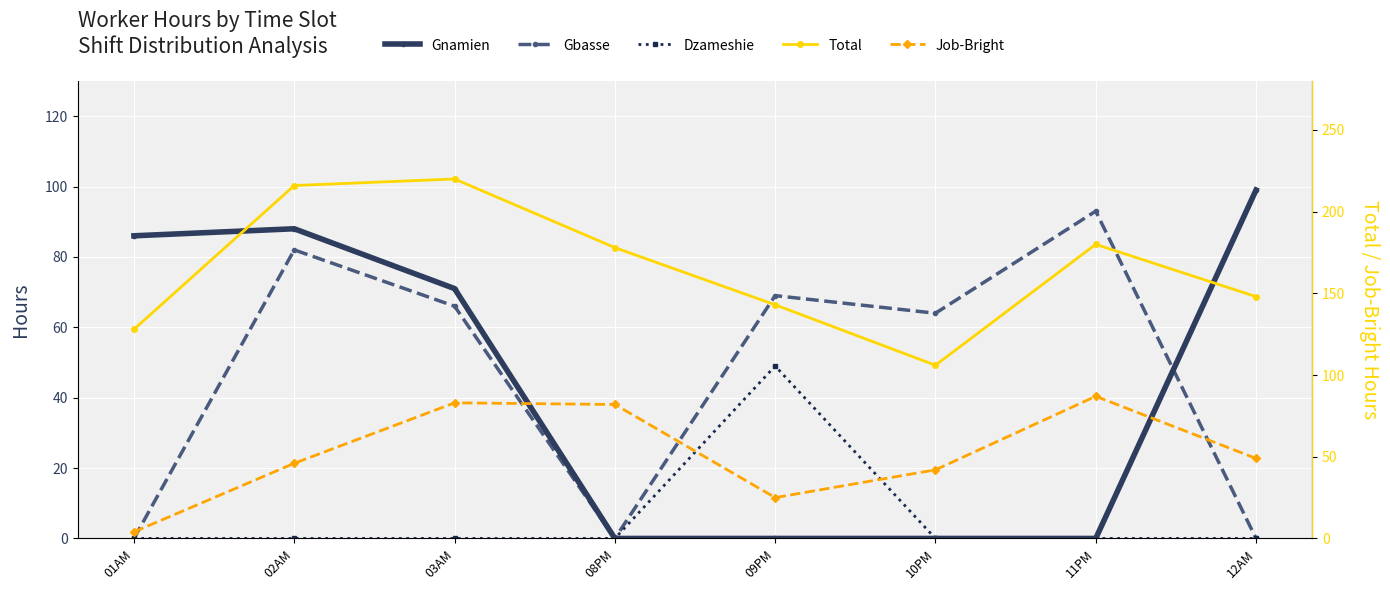

True or false: Total and Gnamien cross at least once.

False